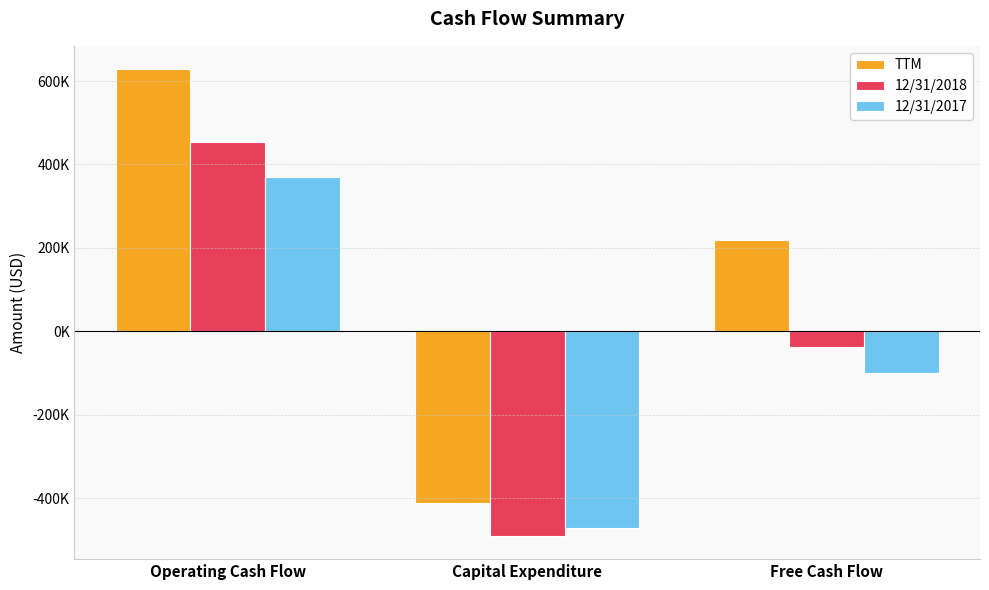

What are all the series names shown in the legend?

TTM, 12/31/2018, 12/31/2017